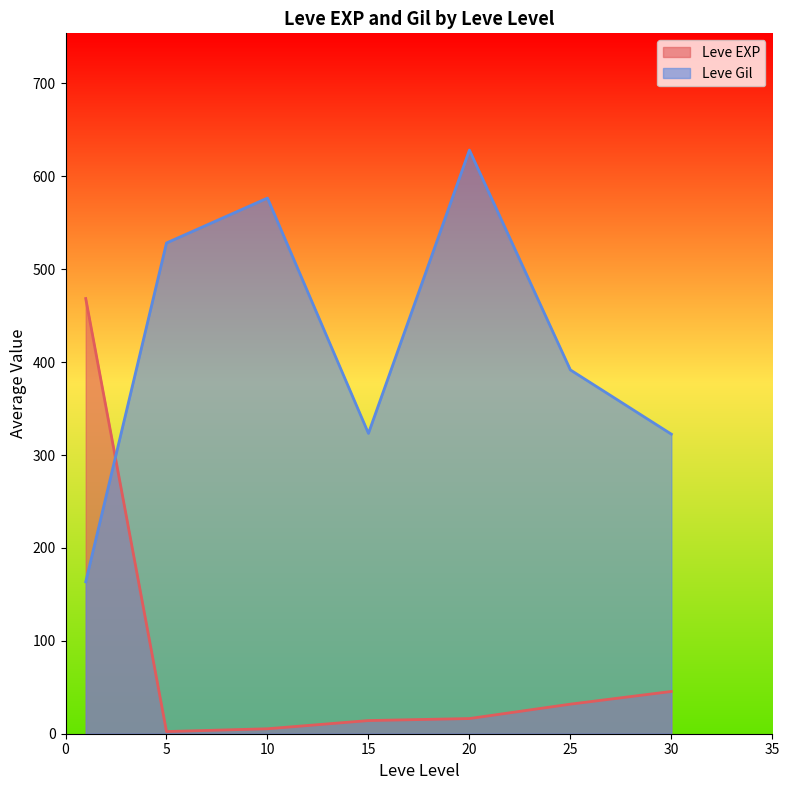

What is the average value of the Leve Gil series?

419.2